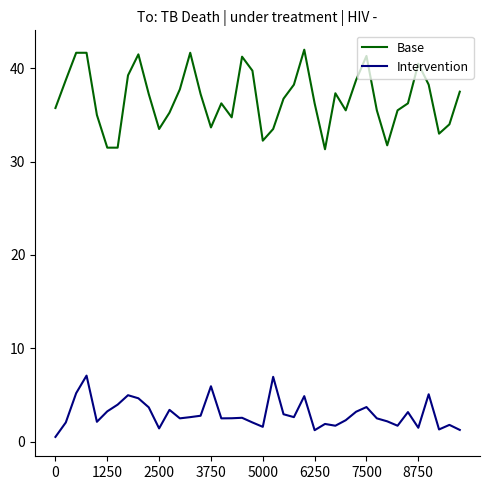

What are all the series names shown in the legend?

Base, Intervention